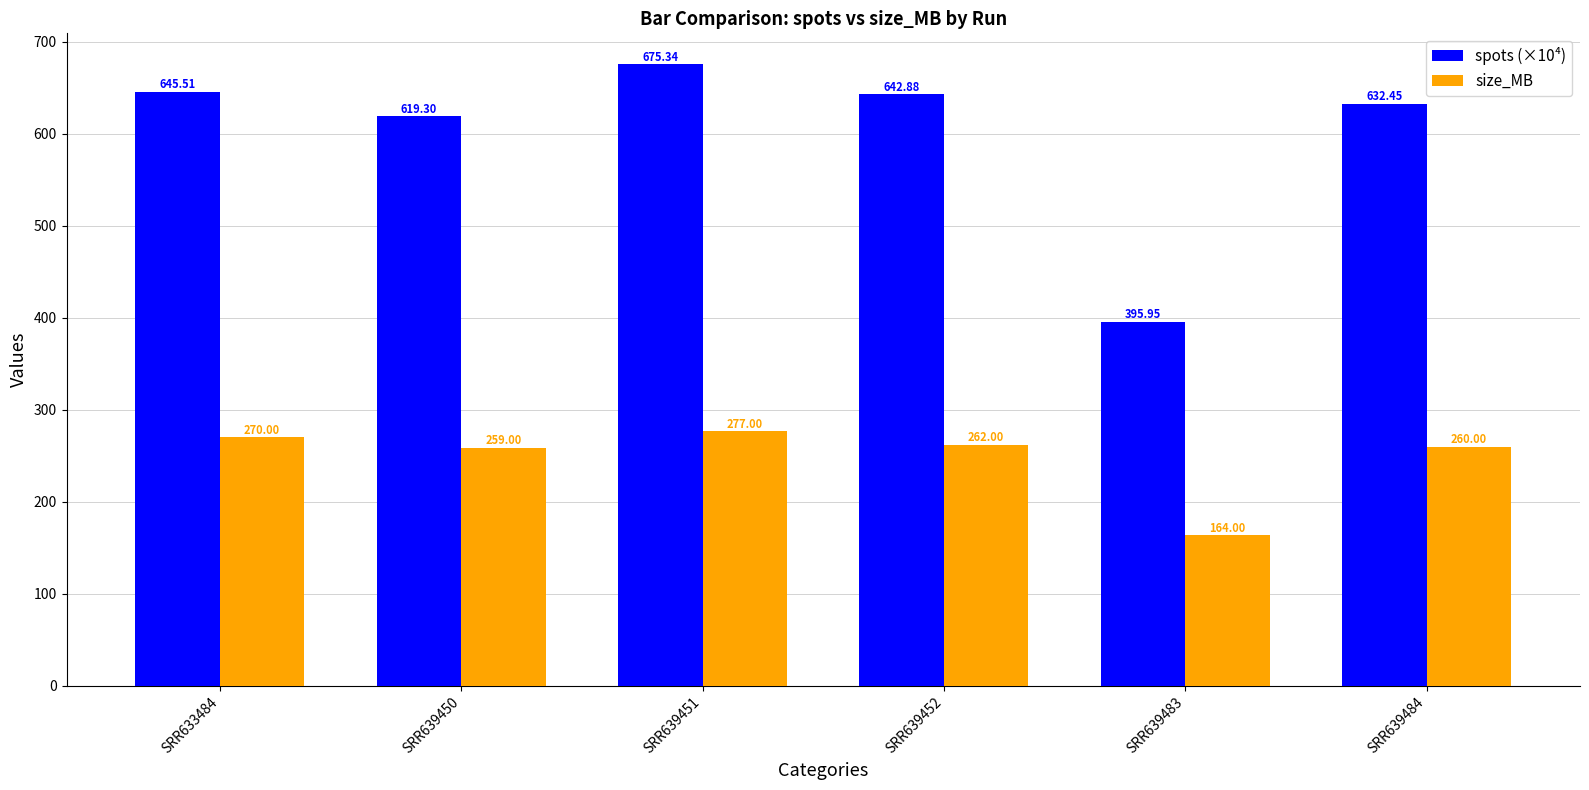

What is the difference between the highest and lowest values at SRR639450?

360.3